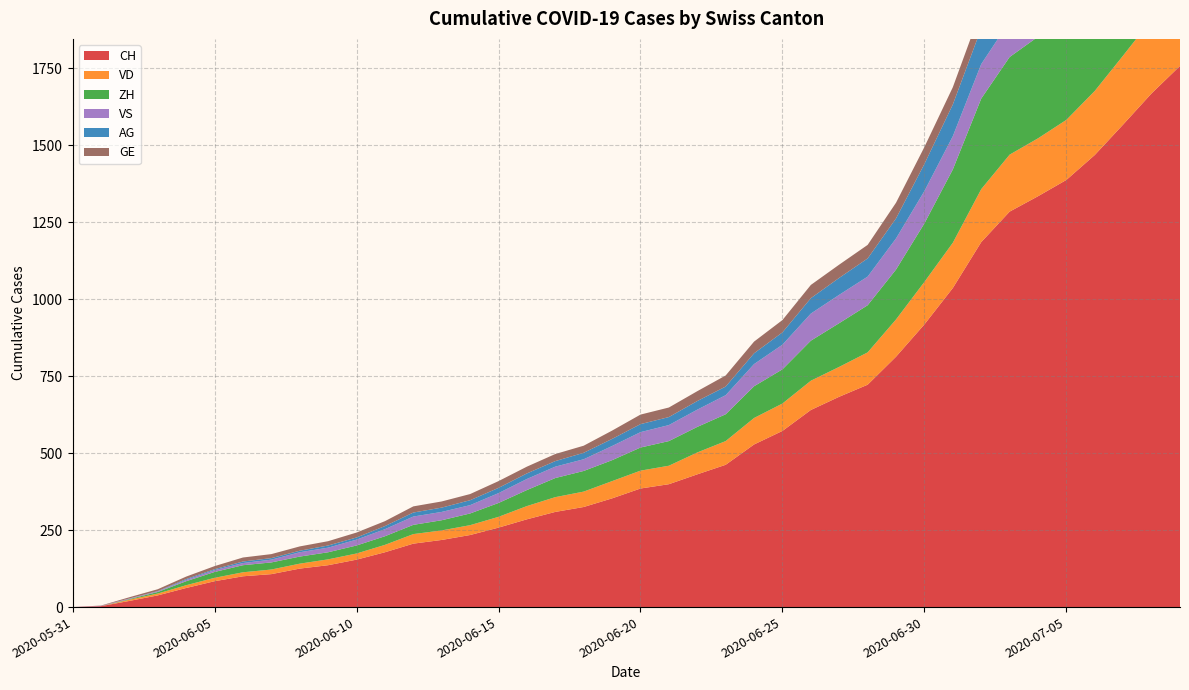

Reading left to right, what are all the values shown in this chart?

CH: 0	3	20	38	62	84	100	107	125	136	154	178	206	218	234	258	285	309	325	353	385	399	431	462	528	572	640	683	722	813	918	1036	1185	1284	1334	1387	1468	1567	1668	1757
VD: 0	0	4	6	9	11	13	15	16	19	20	24	31	31	32	35	43	48	50	56	58	60	71	77	86	89	95	97	105	121	138	147	172	185	188	195	208	224	240	252
ZH: 0	0	2	5	13	19	23	23	23	23	26	28	30	33	38	45	52	62	67	68	75	80	83	87	103	111	130	142	153	162	190	238	294	317	330	338	357	382	405	424
VS: 0	1	2	2	4	6	7	9	14	15	19	23	27	27	27	32	36	37	38	46	50	52	56	62	72	80	88	92	93	101	105	108	112	116	118	120	123	126	126	128
AG: 0	0	0	1	3	3	5	5	5	7	7	10	13	14	16	17	18	18	21	23	26	26	28	28	35	40	50	55	59	65	88	103	116	120	123	125	132	140	147	153
GE: 0	1	4	6	8	10	13	13	14	14	16	16	20	20	20	22	22	23	23	27	31	31	32	36	38	40	43	43	44	51	55	56	61	63	66	68	75	79	83	91